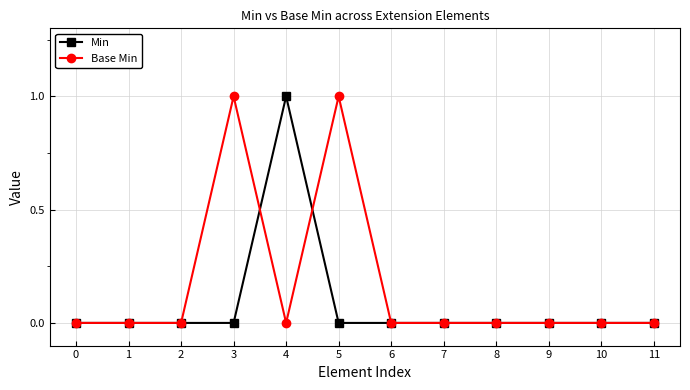

Which series has the largest total across all categories?

Base Min